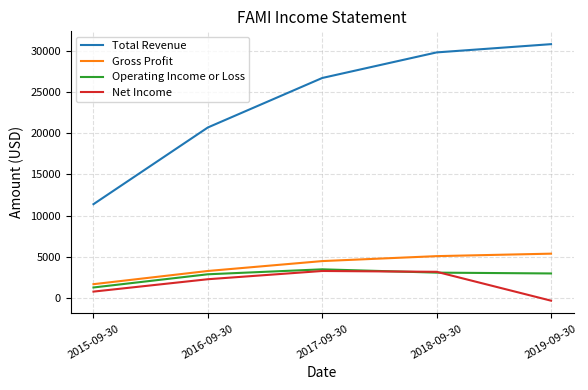

True or false: Gross Profit has a value of 2428 at 2017-09-30.

False